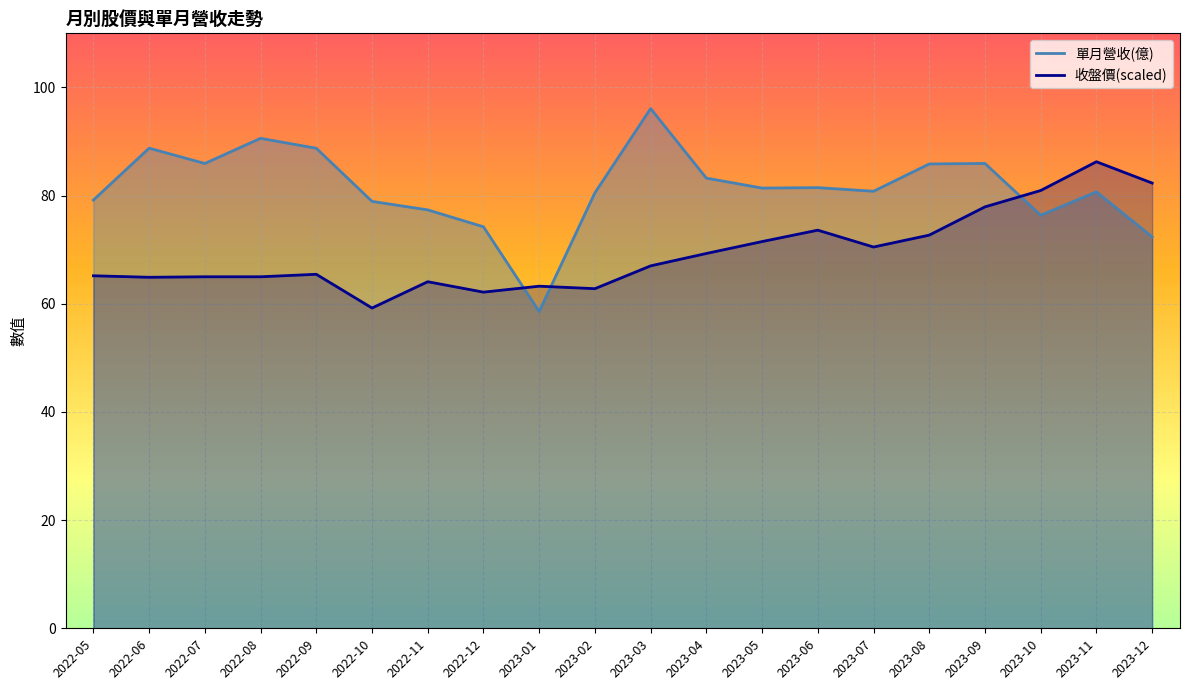

Rank the series at 2022-07 from lowest to highest value.

收盤價, 單月營收(億)